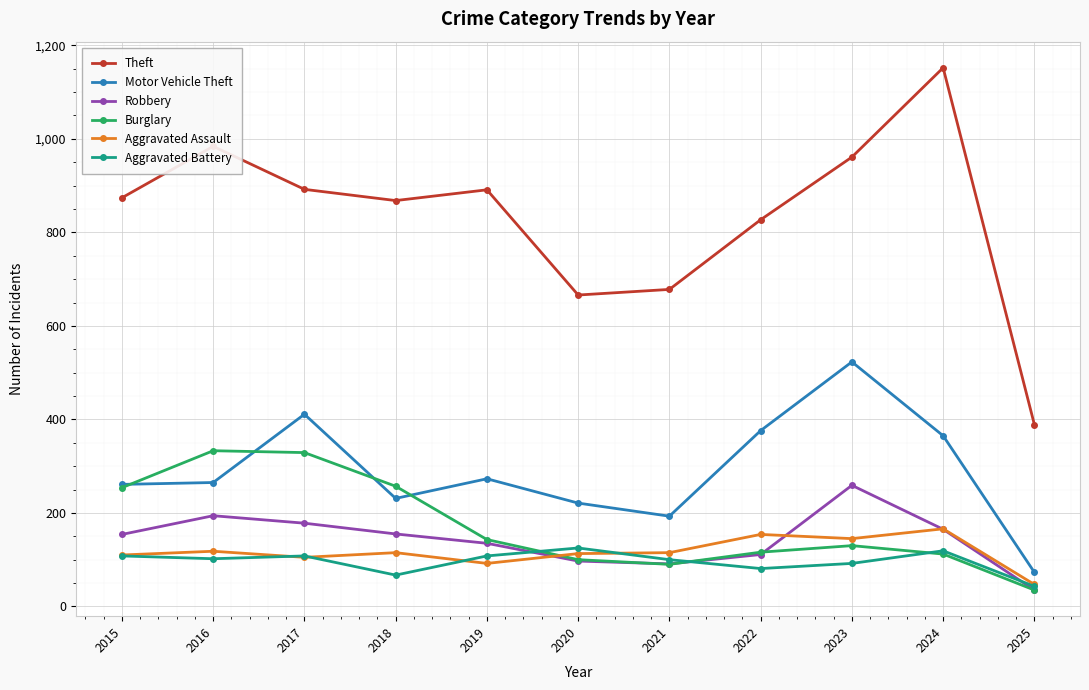

True or false: Aggravated Assault and Motor Vehicle Theft intersect in this chart.

False